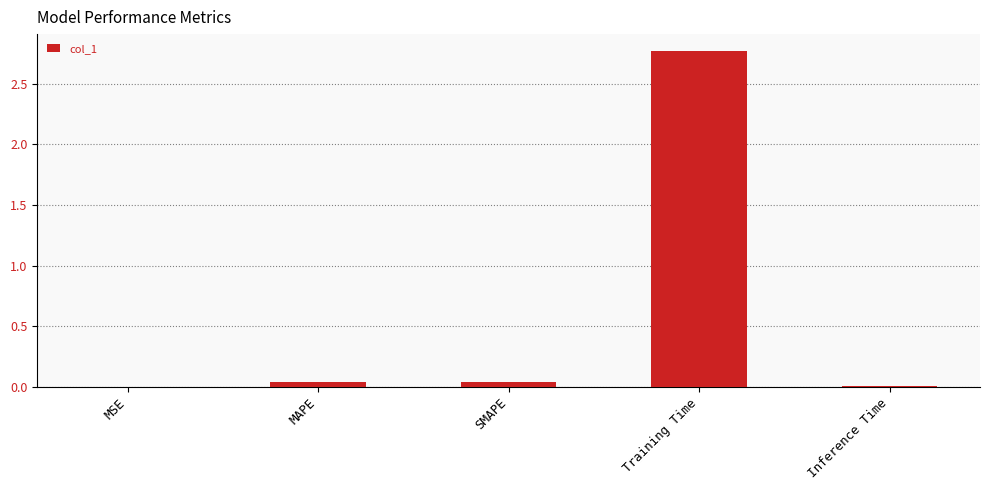

Which has a higher value, MAPE or Inference Time?

MAPE